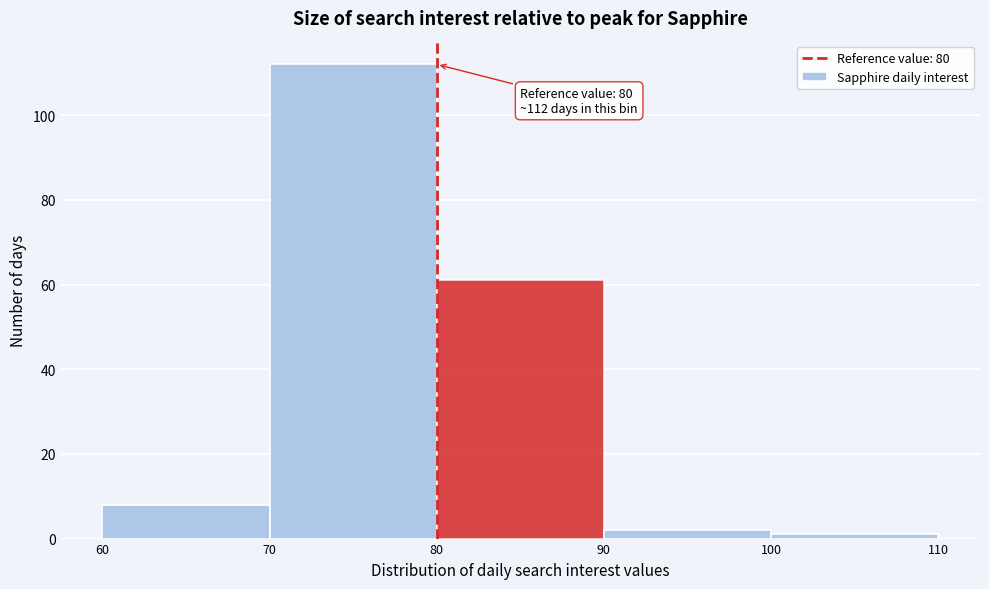

Which range on the x-axis has the tallest bar?

70 to 80